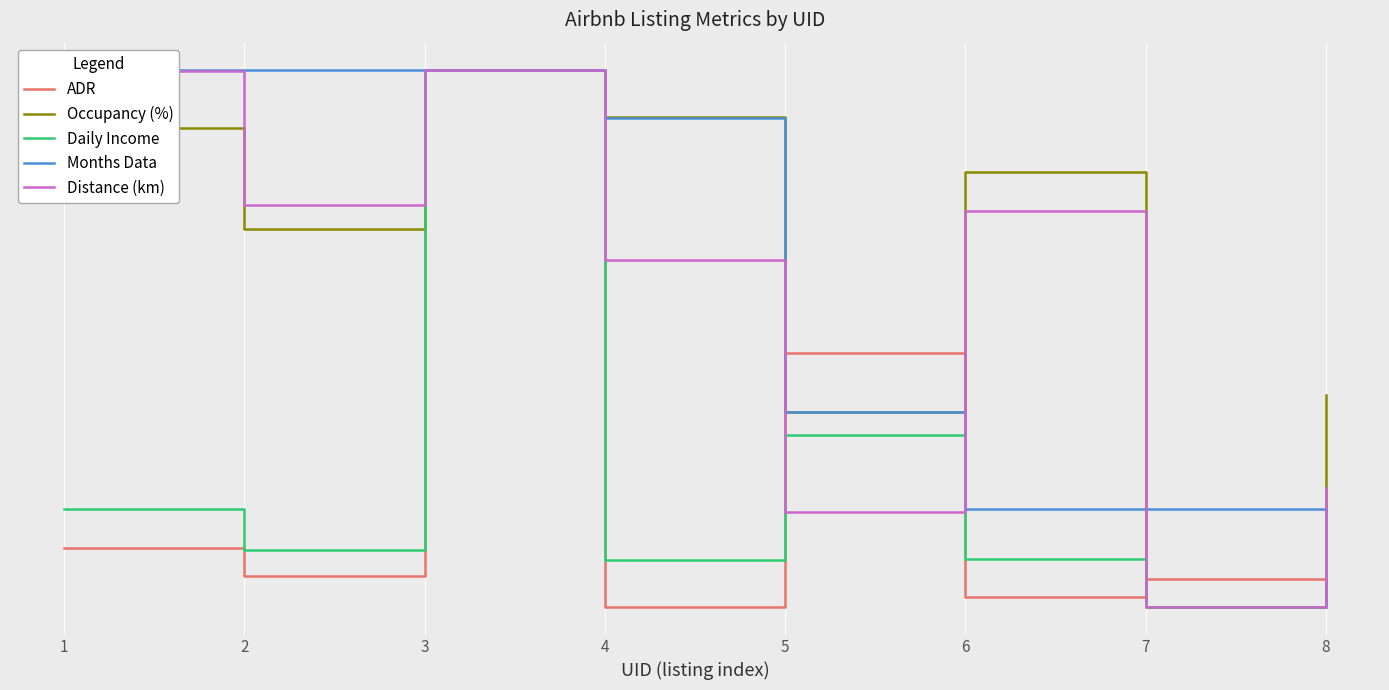

What is the average value of the Months Data series?

183.9